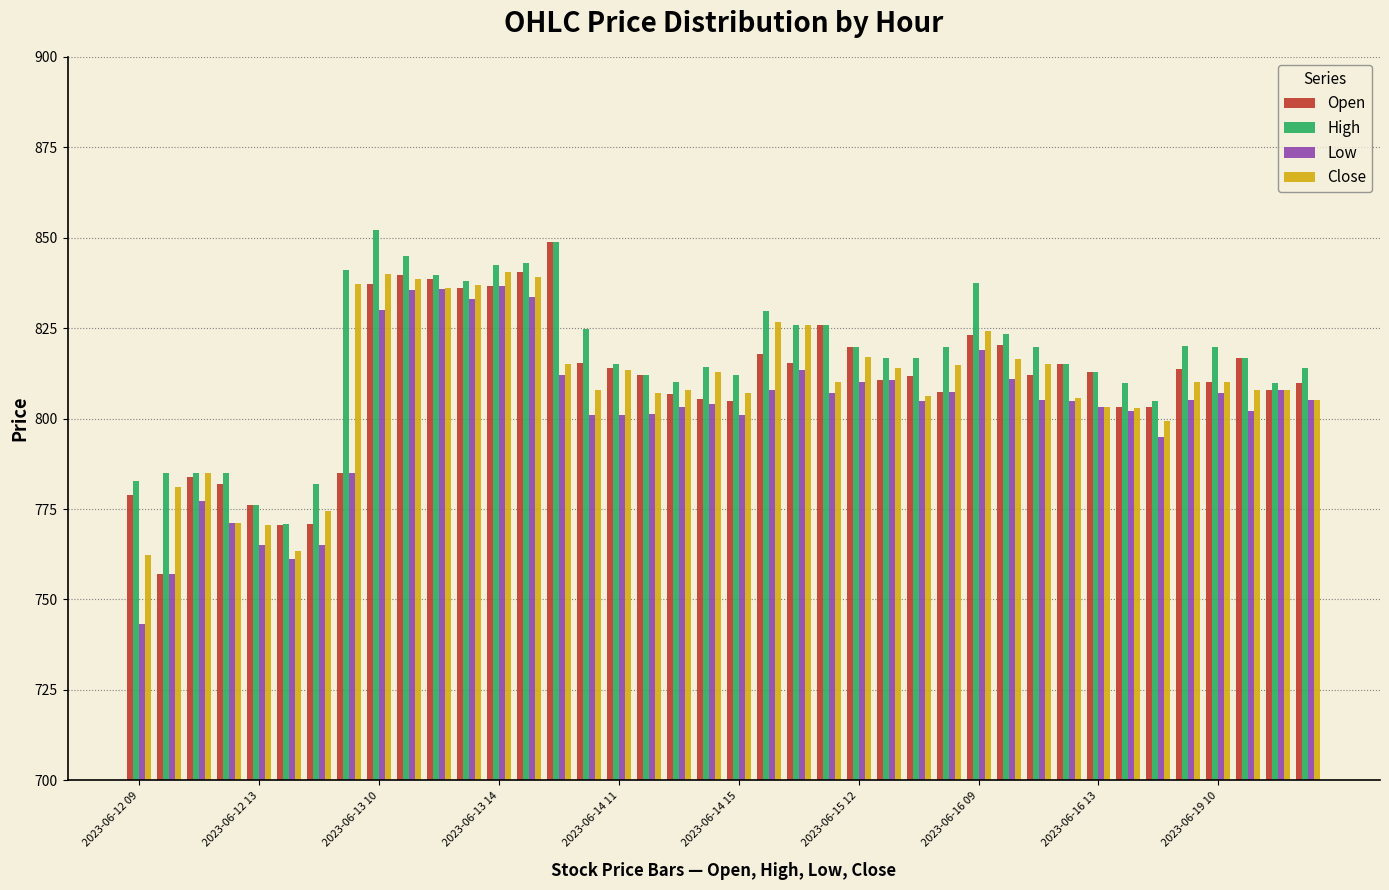

What is the maximum value shown in the chart?

852.1